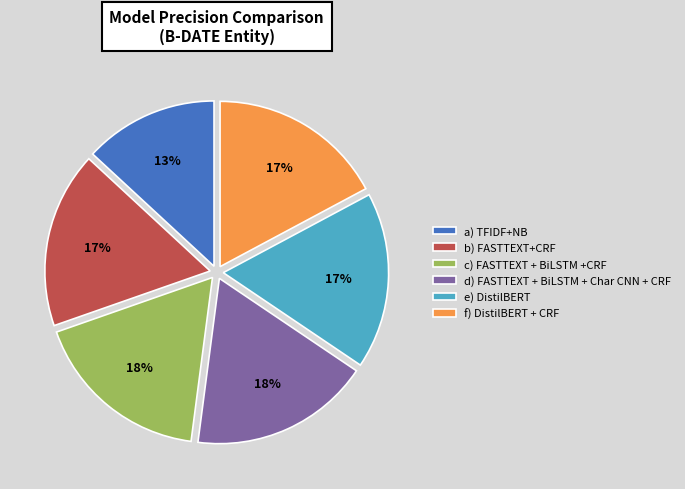

To the nearest percent, what percentage of the pie is e) DistilBERT?

17%